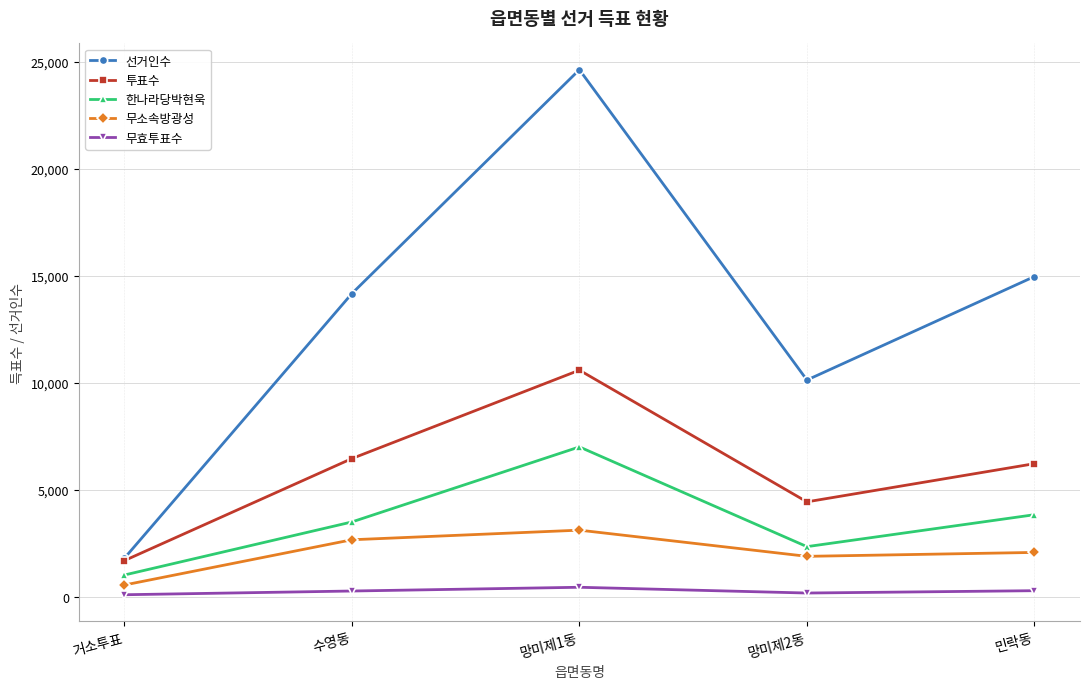

How many values in the 무효투표수 series are below 283?

2